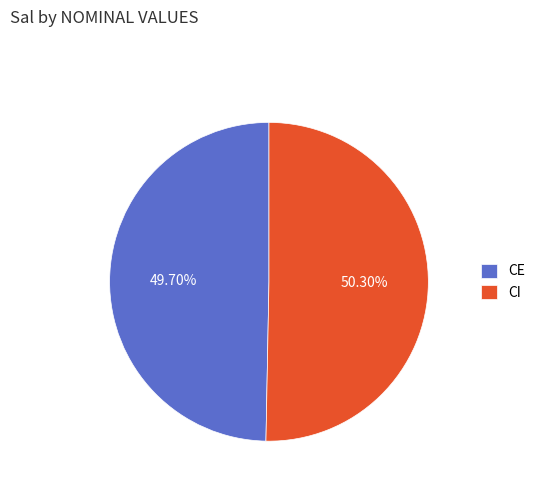

Which category accounts for the majority?

CI